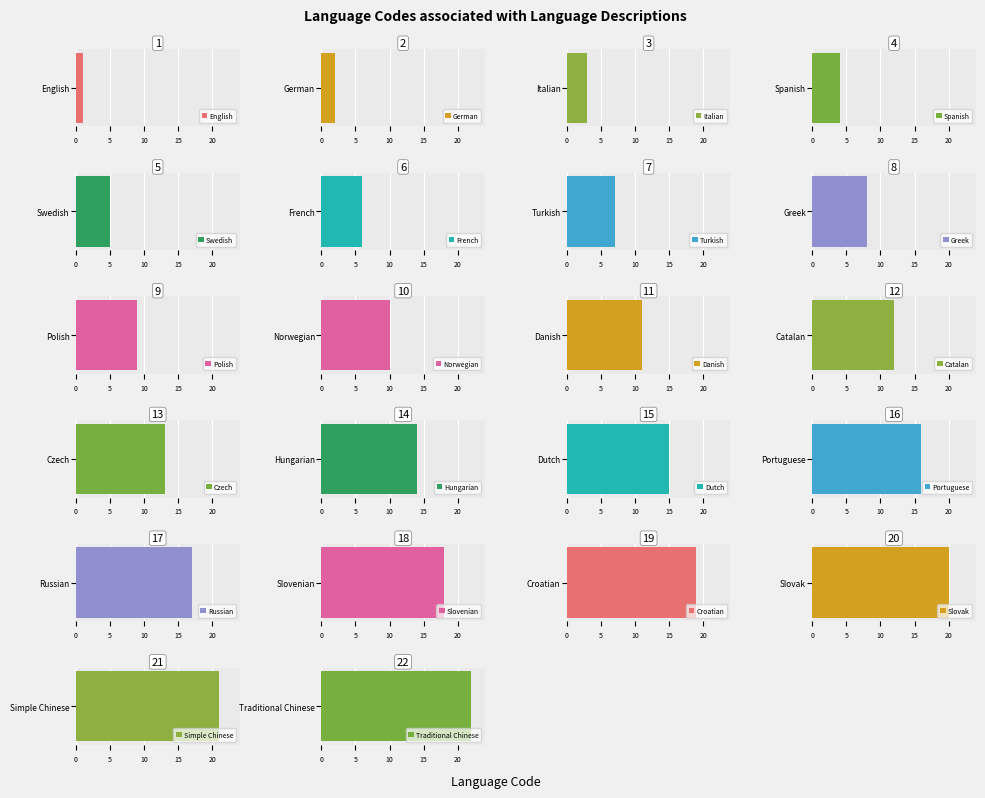

What is the difference between the values at Italian and Greek?

5